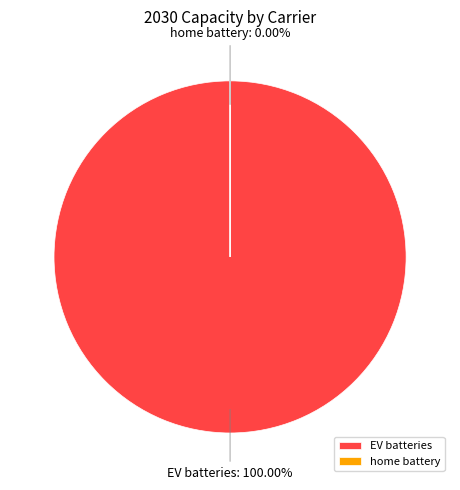

Count the number of slices in the pie.

2